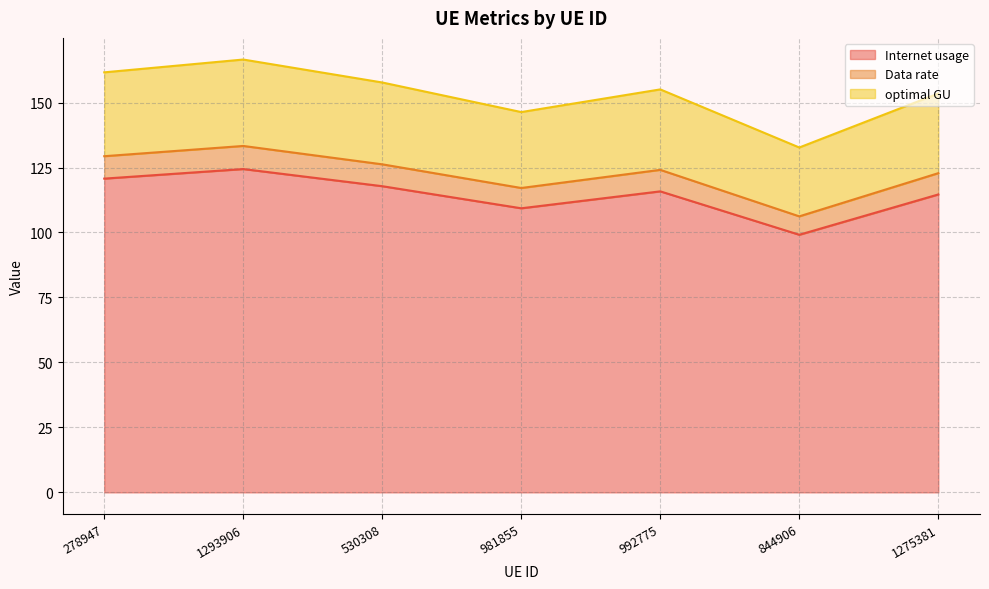

The Internet usage series shows 120.7 at 278947. True or false?

True